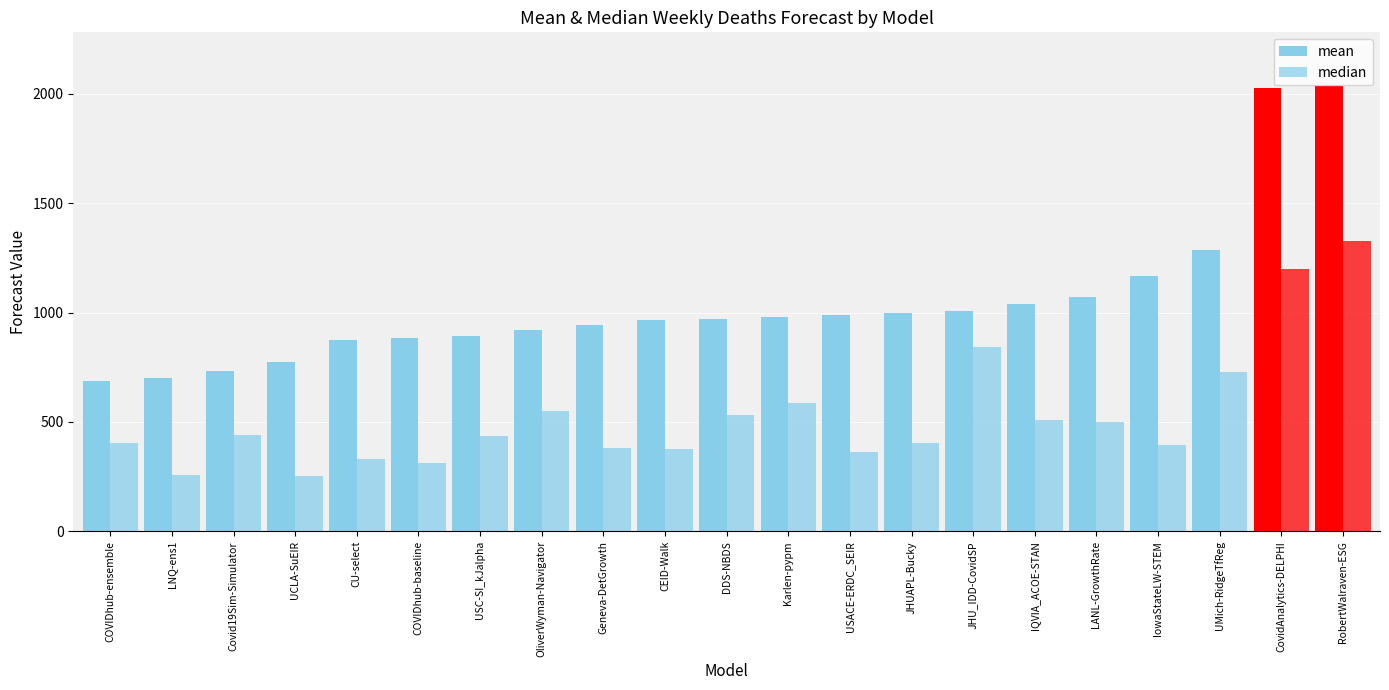

At which label does mean first exceed 969?

DDS-NBDS